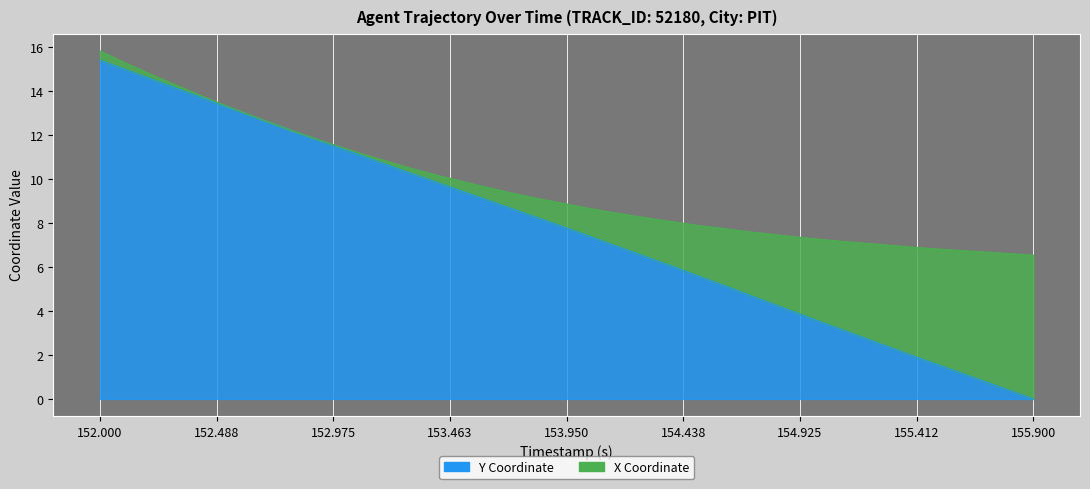

Reading right to left, extract all data points from this chart.

0.0	0.4	0.8	1.2	1.6	2.0	2.4	2.8	3.2	3.5	4.0	4.4	4.8	5.2	5.6	6.0	6.4	6.8	7.2	7.6	8.0	8.4	8.7	9.1	9.5	9.9	10.3	10.7	11.0	11.4	11.8	12.2	12.6	13.0	13.4	13.8	14.2	14.6	15.0	15.4